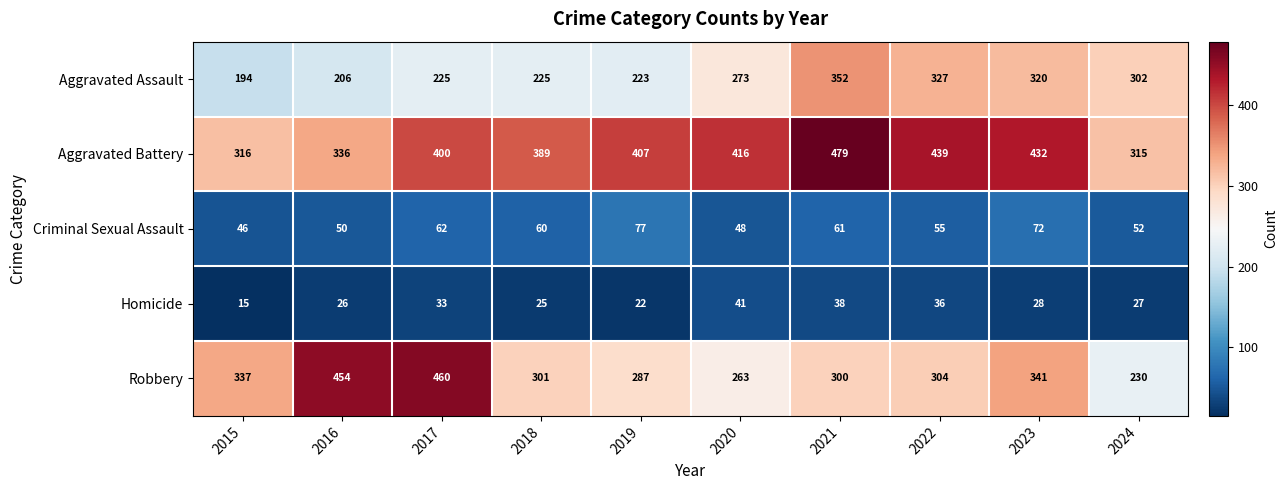

Count the number of data series in this chart.

5